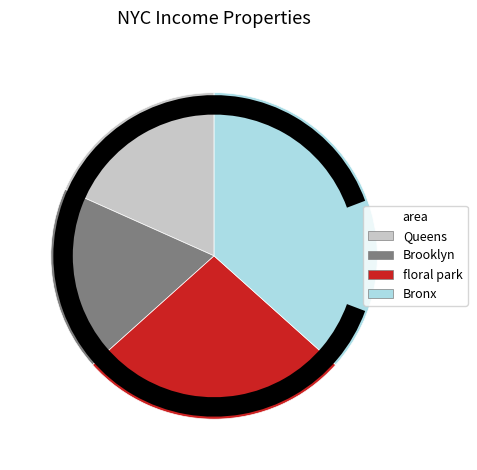

Does Brooklyn account for over 50% of the chart?

No